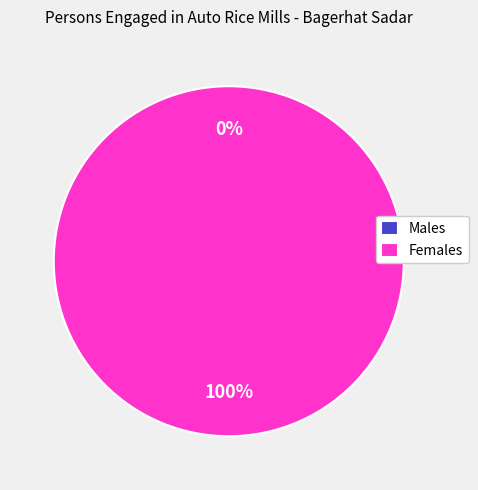

Is Female the majority of the pie?

Yes